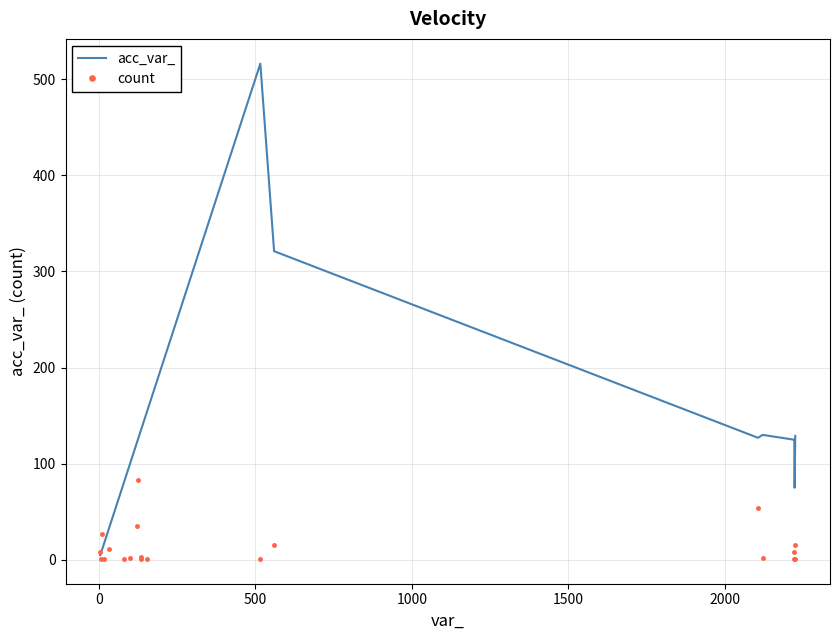

Which series has the widest spread of values?

acc_var_